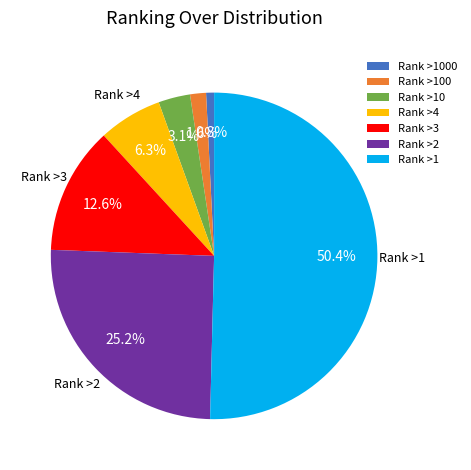

What is the majority slice?

Rank >1